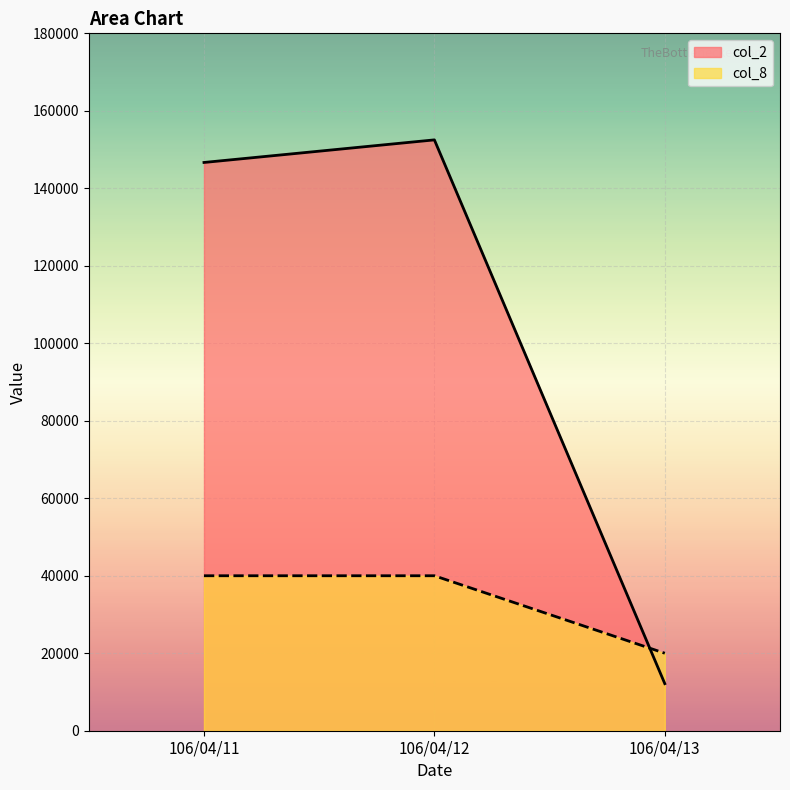

What is the difference between the maximum and minimum values in the col_8 series?

20000